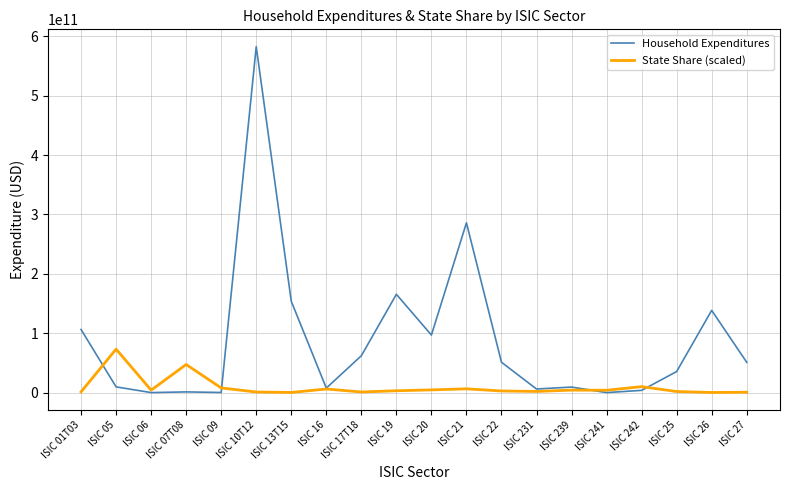

List the series in order of their peak value, lowest first.

State Share (scaled), Household Expenditures